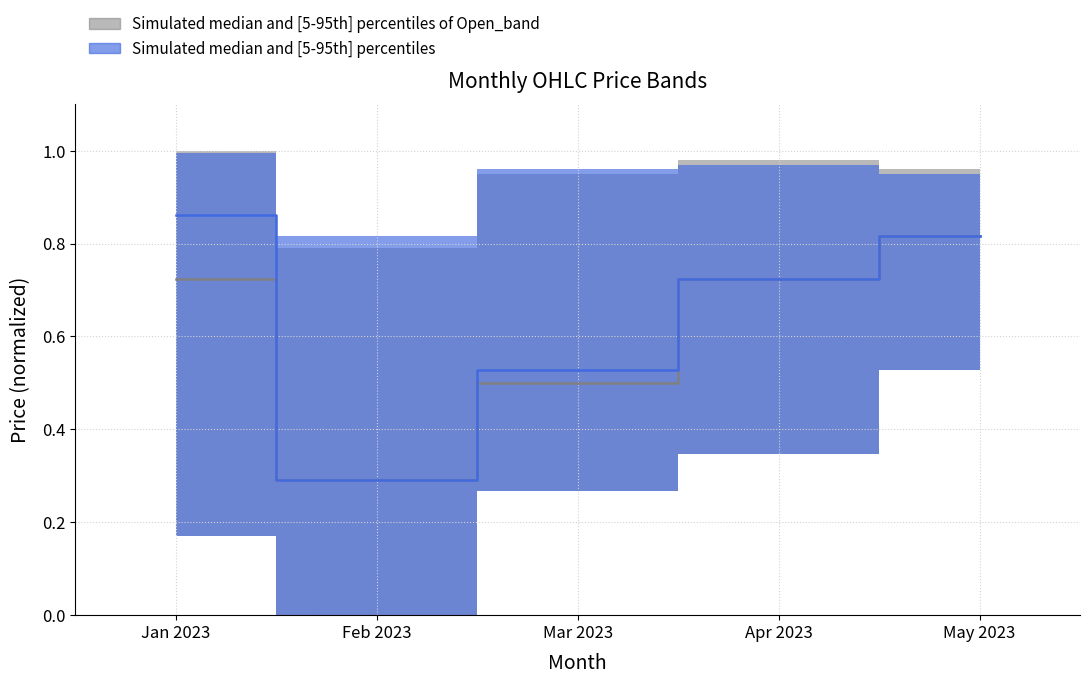

What is the sum of all Open values?

3.2